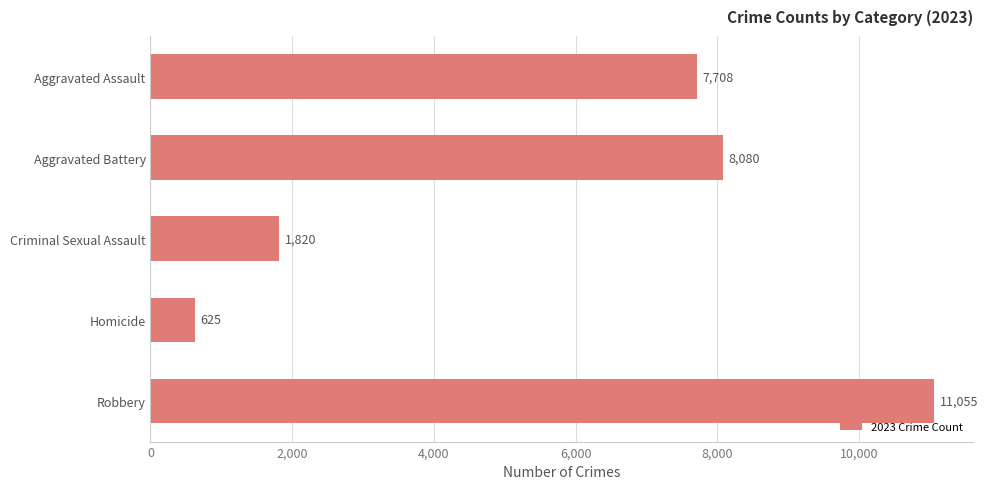

Which has a higher value, Aggravated Assault or Criminal Sexual Assault?

Aggravated Assault